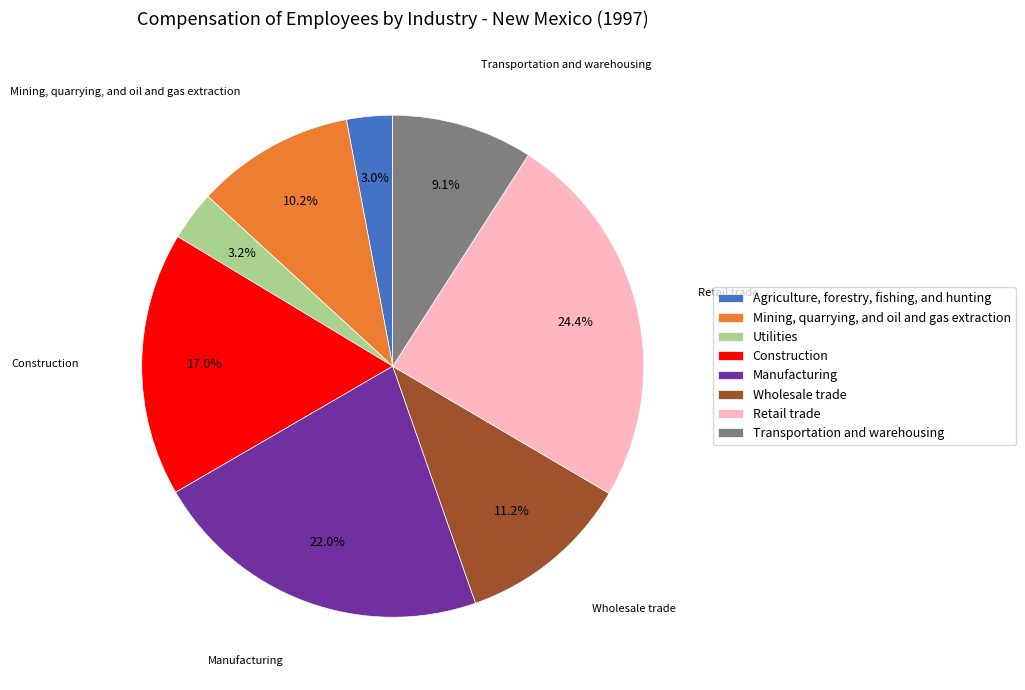

What is the ratio of the value at Transportation and warehousing to the value at Mining, quarrying, and oil and gas extraction?

0.9